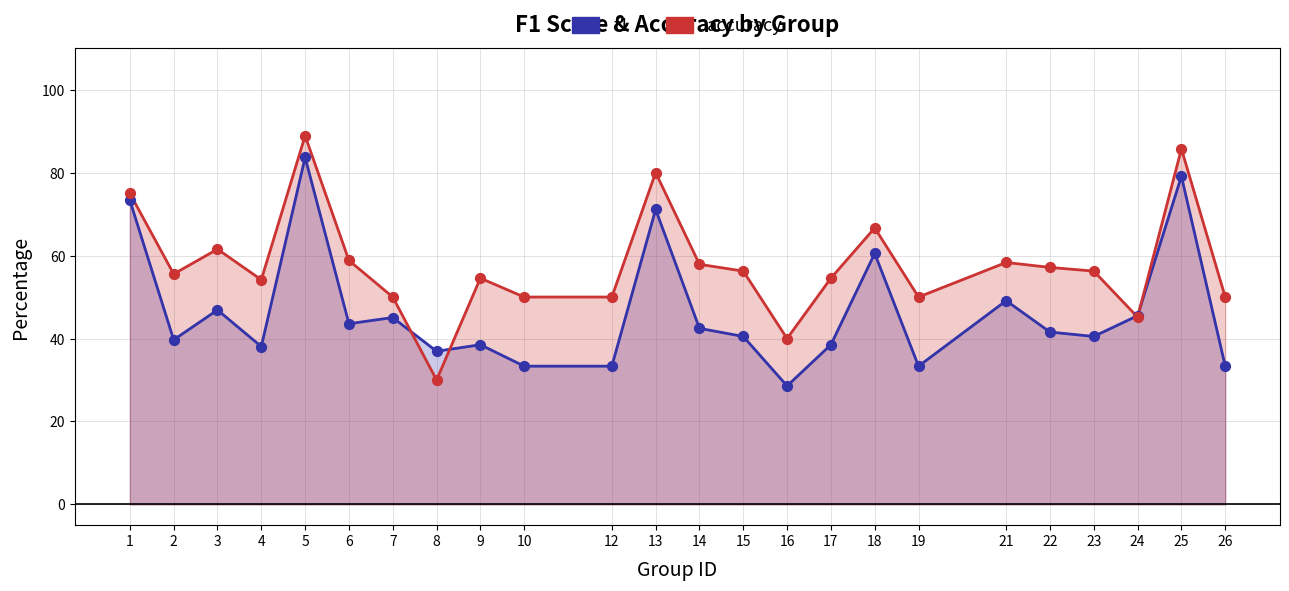

Is the value of accuracy at 2 greater than the value of f1 at 25?

No